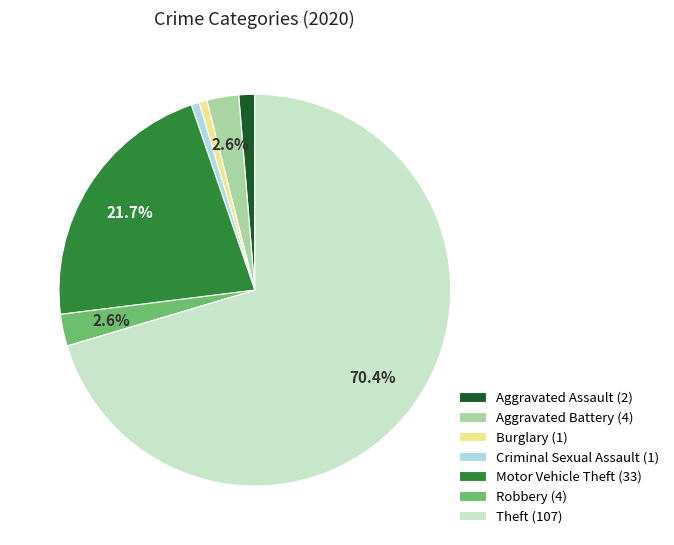

Which has a higher value, Robbery (4) or Aggravated Assault (2)?

Robbery (4)